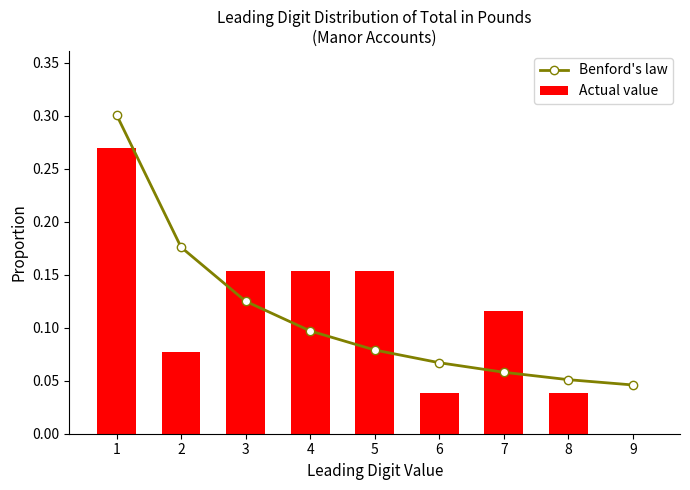

Which category has the highest value in the Actual value series?

1